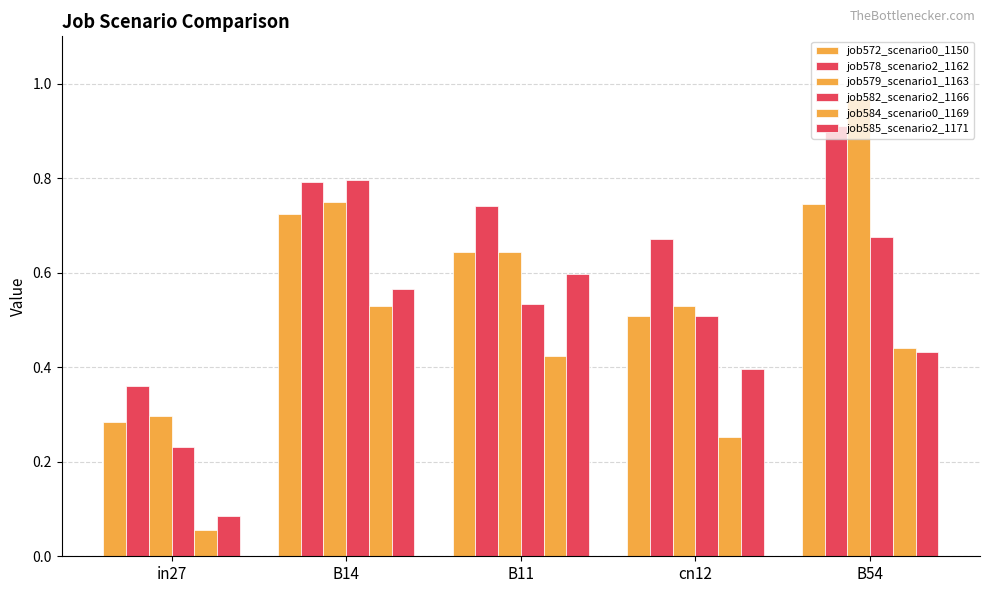

Does the chart contain stacked bars?

No